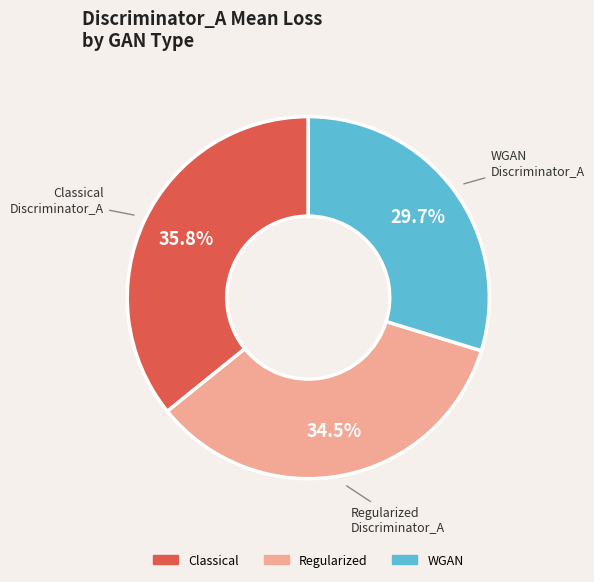

Is there any slice that represents more than half of the pie?

No